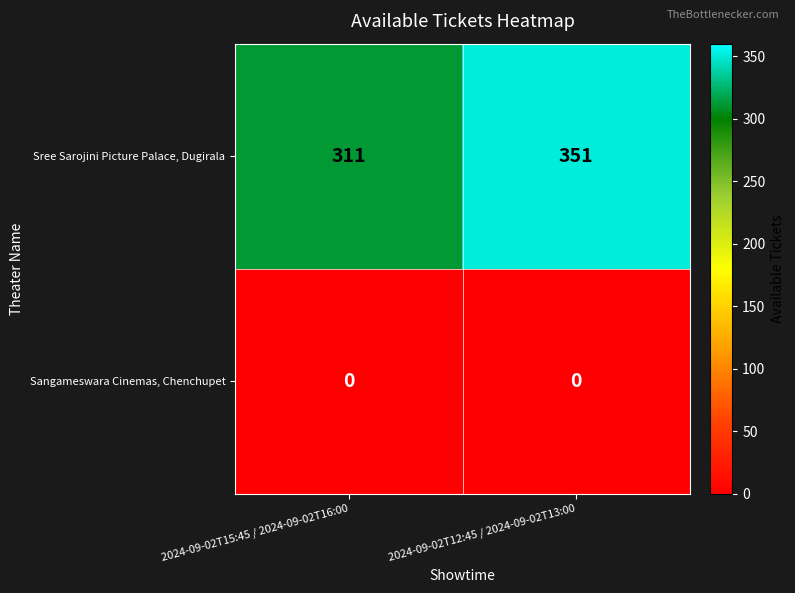

What is the greatest value displayed?

351